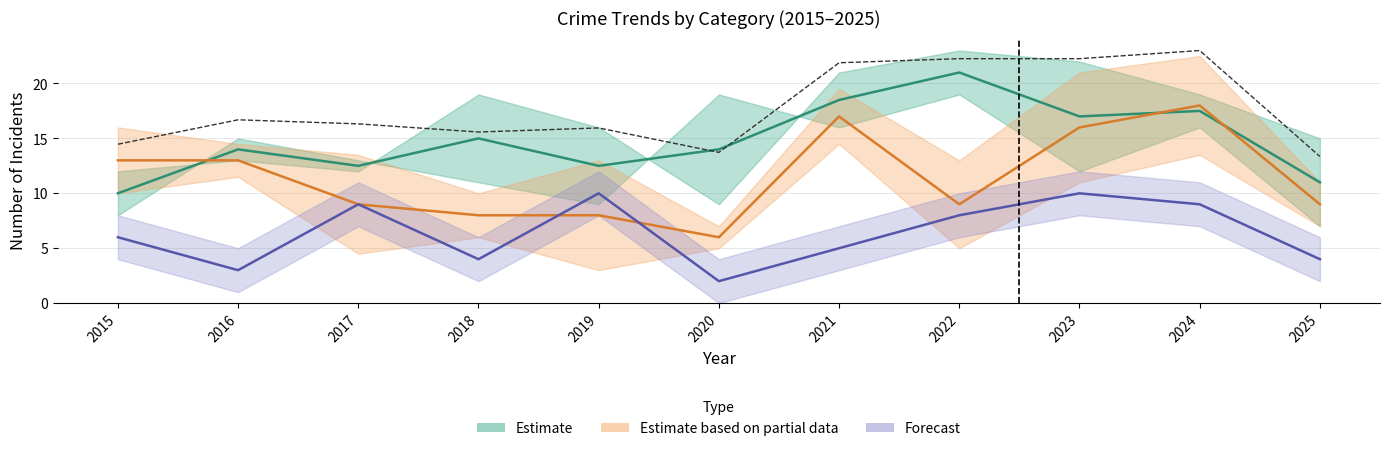

Reading right to left, transcribe all the data shown in this chart.

Aggravated Battery: 9.0	18.0	16.0	9.0	17.0	6.0	8.0	8.0	9.0	13.0	13.0
Criminal Sexual Assault: 4.0	9.0	10.0	8.0	5.0	2.0	10.0	4.0	9.0	3.0	6.0
Total: 13.4	23.0	22.3	22.3	21.9	13.7	16.0	15.6	16.3	16.7	14.5